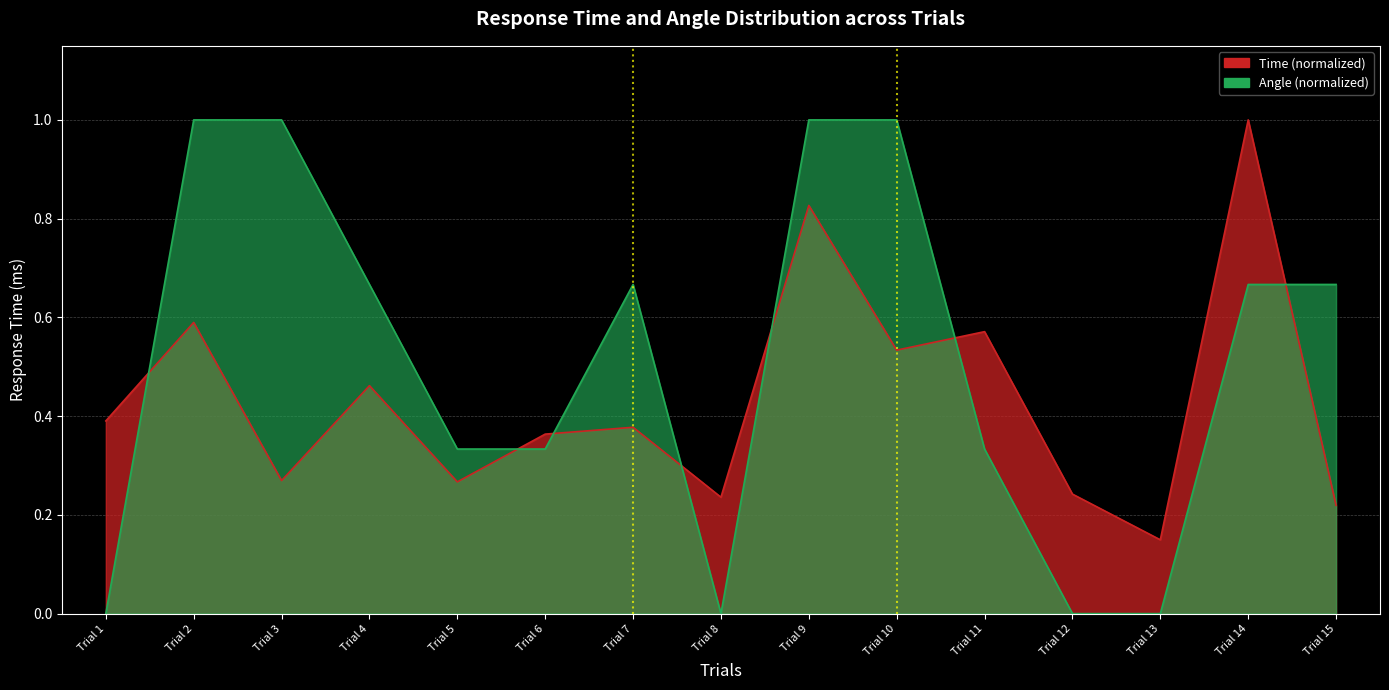

Which category has the lowest value in the Angle series?

Trial 1